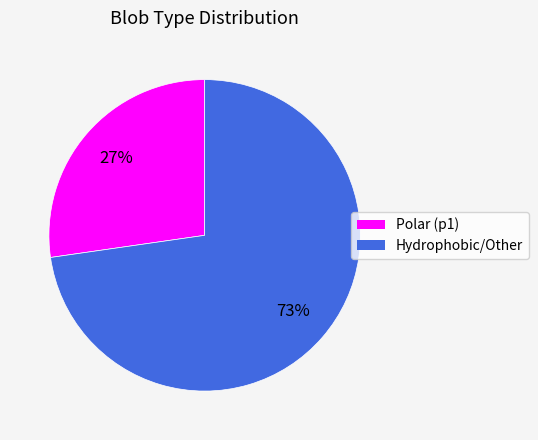

Is there a majority slice in this chart?

Yes